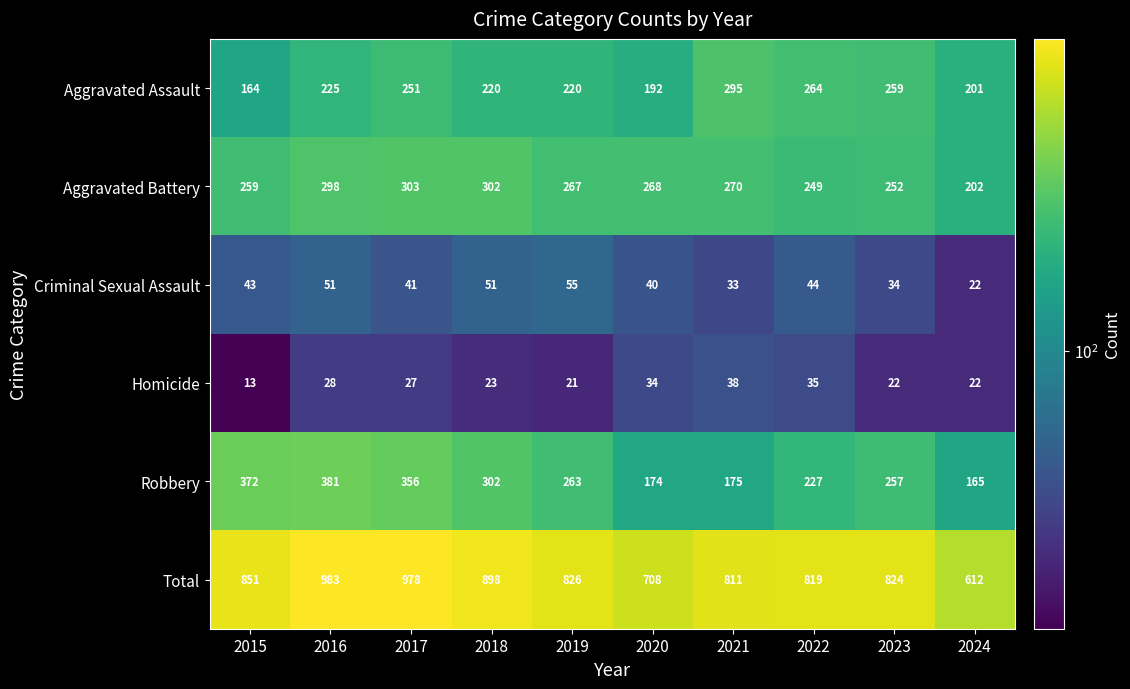

The Criminal Sexual Assault series shows 51 at 2016. True or false?

True